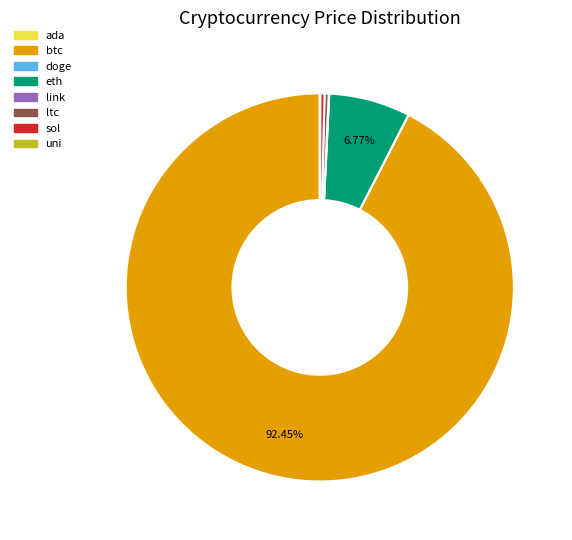

Which category has the biggest portion of the pie?

btc